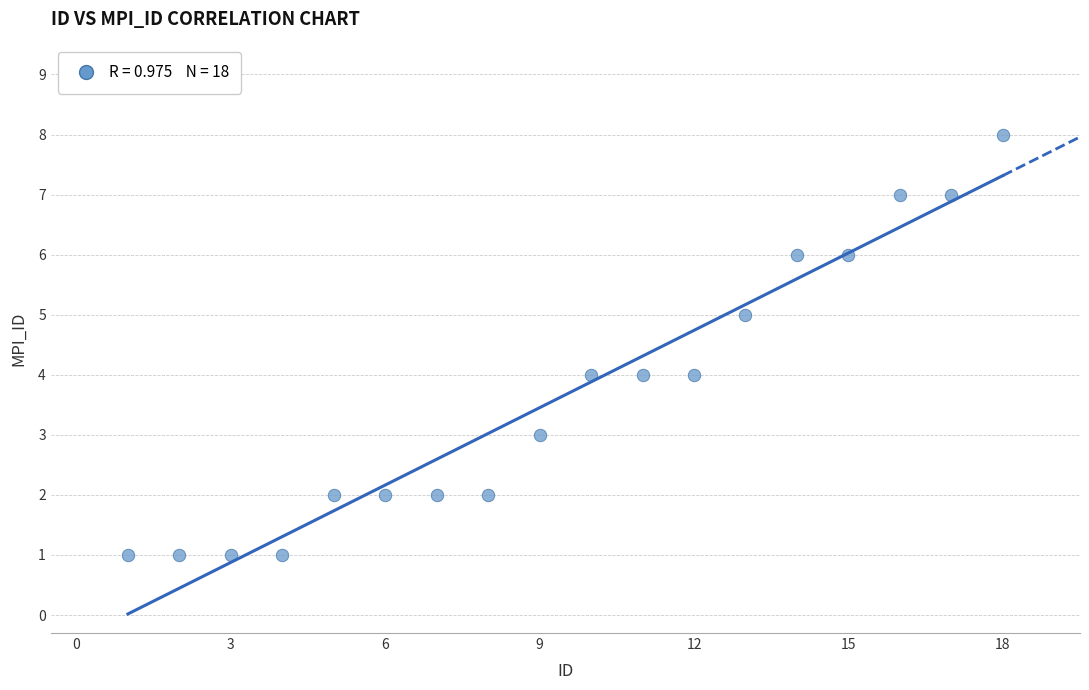

What is the range of Y values (max minus min)?

7